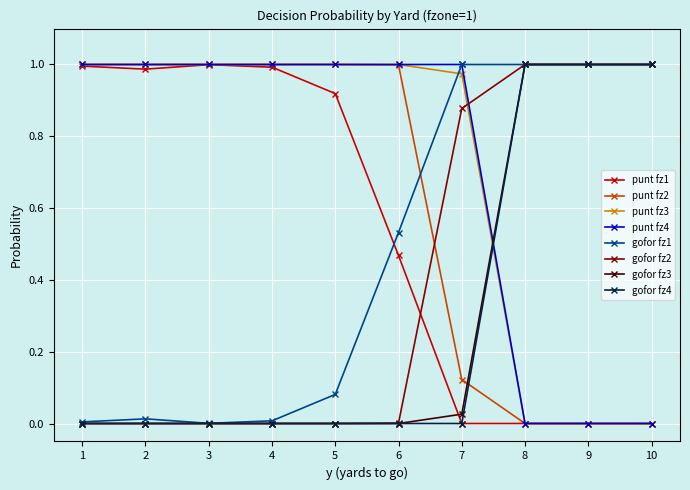

Is the value of punt fz3 at 4 greater than the value of gofor fz2 at 5?

Yes